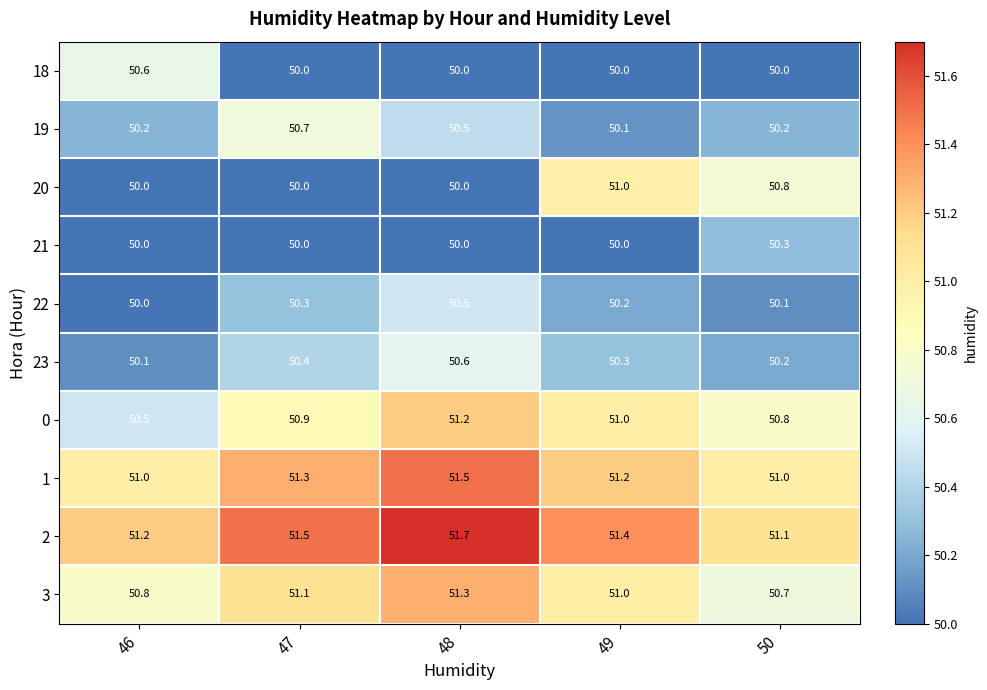

The value of 0 at 47 is 50.9. True or false?

True